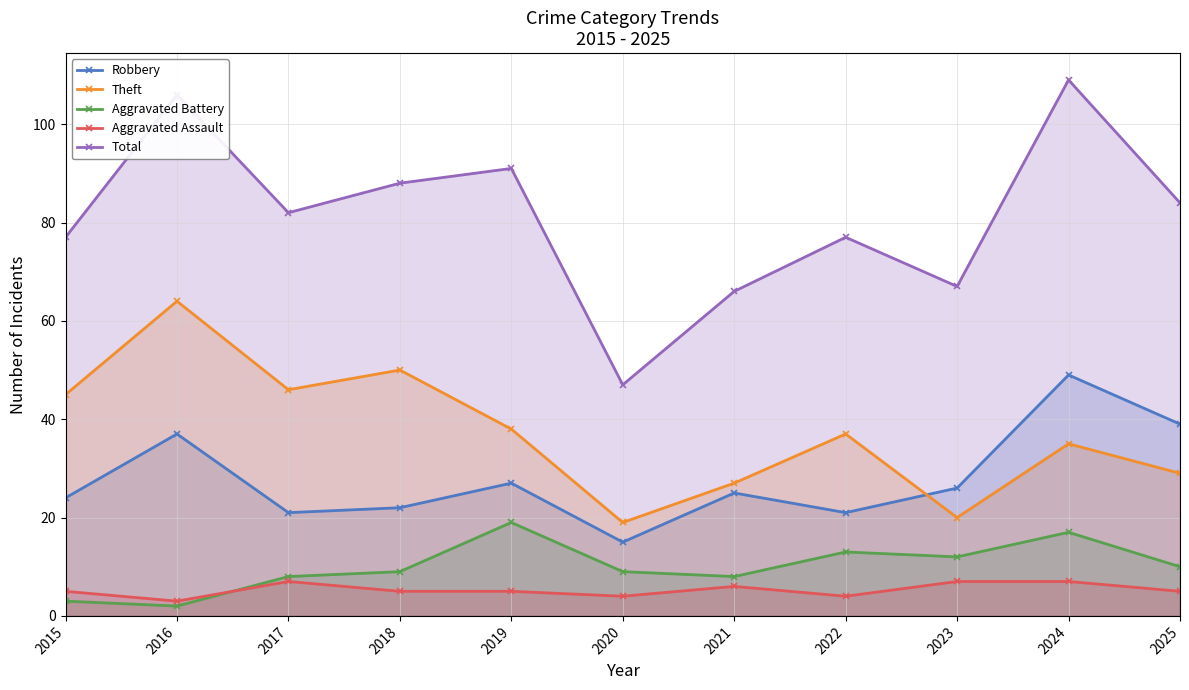

At which label is Theft closest to 41?

2019